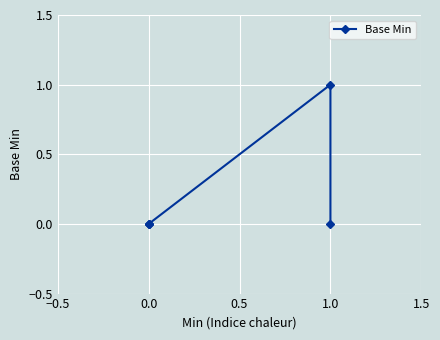

What position from the left is 0.0?

3